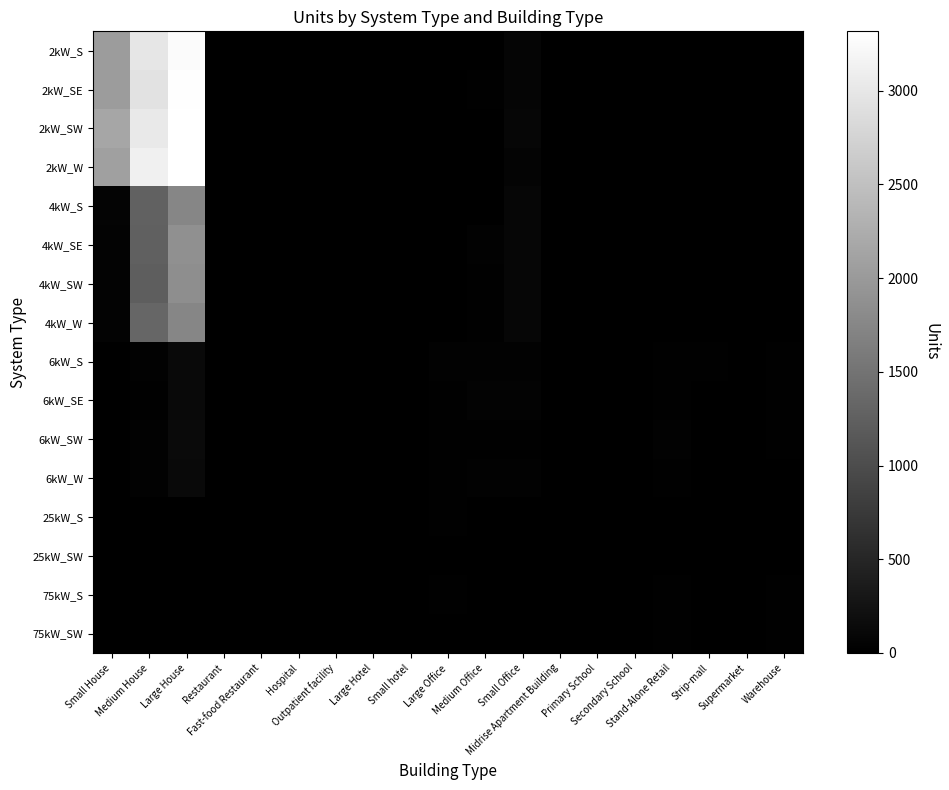

Reading left to right, transcribe all the data shown in this chart.

2kW_S: Small House=2030	Medium House=2986	Large House=3257	Restaurant=5	Fast-food Restaurant=10	Hospital=0	Outpatient facility=2	Large Hotel=0	Small hotel=0	Large Office=0	Medium Office=11	Small Office=75	Midrise Apartment Building=0	Primary School=0	Secondary School=0	Stand-Alone Retail=2	Strip-mall=1	Supermarket=0	Warehouse=0
2kW_SE: Small House=2033	Medium House=2928	Large House=3299	Restaurant=2	Fast-food Restaurant=10	Hospital=0	Outpatient facility=1	Large Hotel=0	Small hotel=0	Large Office=0	Medium Office=13	Small Office=71	Midrise Apartment Building=0	Primary School=0	Secondary School=0	Stand-Alone Retail=1	Strip-mall=0	Supermarket=0	Warehouse=0
2kW_SW: Small House=2156	Medium House=3023	Large House=3316	Restaurant=5	Fast-food Restaurant=10	Hospital=0	Outpatient facility=0	Large Hotel=0	Small hotel=1	Large Office=1	Medium Office=11	Small Office=79	Midrise Apartment Building=0	Primary School=0	Secondary School=0	Stand-Alone Retail=1	Strip-mall=2	Supermarket=0	Warehouse=0
2kW_W: Small House=2076	Medium House=3116	Large House=3308	Restaurant=10	Fast-food Restaurant=6	Hospital=0	Outpatient facility=0	Large Hotel=0	Small hotel=1	Large Office=2	Medium Office=8	Small Office=58	Midrise Apartment Building=0	Primary School=0	Secondary School=0	Stand-Alone Retail=1	Strip-mall=0	Supermarket=0	Warehouse=1
4kW_S: Small House=53	Medium House=1274	Large House=1743	Restaurant=4	Fast-food Restaurant=4	Hospital=0	Outpatient facility=1	Large Hotel=2	Small hotel=0	Large Office=3	Medium Office=11	Small Office=87	Midrise Apartment Building=1	Primary School=0	Secondary School=1	Stand-Alone Retail=2	Strip-mall=0	Supermarket=0	Warehouse=0
4kW_SE: Small House=51	Medium House=1245	Large House=1869	Restaurant=2	Fast-food Restaurant=5	Hospital=0	Outpatient facility=1	Large Hotel=0	Small hotel=3	Large Office=5	Medium Office=29	Small Office=81	Midrise Apartment Building=3	Primary School=0	Secondary School=1	Stand-Alone Retail=1	Strip-mall=1	Supermarket=1	Warehouse=4
4kW_SW: Small House=51	Medium House=1221	Large House=1844	Restaurant=6	Fast-food Restaurant=6	Hospital=0	Outpatient facility=2	Large Hotel=0	Small hotel=0	Large Office=5	Medium Office=20	Small Office=85	Midrise Apartment Building=2	Primary School=0	Secondary School=1	Stand-Alone Retail=7	Strip-mall=2	Supermarket=0	Warehouse=3
4kW_W: Small House=41	Medium House=1323	Large House=1745	Restaurant=6	Fast-food Restaurant=6	Hospital=0	Outpatient facility=2	Large Hotel=0	Small hotel=0	Large Office=6	Medium Office=19	Small Office=81	Midrise Apartment Building=0	Primary School=0	Secondary School=0	Stand-Alone Retail=2	Strip-mall=2	Supermarket=0	Warehouse=3
6kW_S: Small House=0	Medium House=31	Large House=121	Restaurant=6	Fast-food Restaurant=1	Hospital=1	Outpatient facility=3	Large Hotel=1	Small hotel=1	Large Office=27	Medium Office=27	Small Office=33	Midrise Apartment Building=8	Primary School=3	Secondary School=0	Stand-Alone Retail=16	Strip-mall=13	Supermarket=5	Warehouse=13
6kW_SE: Small House=0	Medium House=25	Large House=121	Restaurant=5	Fast-food Restaurant=0	Hospital=0	Outpatient facility=6	Large Hotel=0	Small hotel=1	Large Office=15	Medium Office=41	Small Office=43	Midrise Apartment Building=7	Primary School=1	Secondary School=5	Stand-Alone Retail=21	Strip-mall=5	Supermarket=1	Warehouse=24
6kW_SW: Small House=0	Medium House=36	Large House=133	Restaurant=2	Fast-food Restaurant=0	Hospital=1	Outpatient facility=6	Large Hotel=0	Small hotel=1	Large Office=17	Medium Office=23	Small Office=22	Midrise Apartment Building=6	Primary School=4	Secondary School=3	Stand-Alone Retail=26	Strip-mall=1	Supermarket=1	Warehouse=14
6kW_W: Small House=0	Medium House=30	Large House=117	Restaurant=2	Fast-food Restaurant=1	Hospital=2	Outpatient facility=4	Large Hotel=1	Small hotel=0	Large Office=21	Medium Office=26	Small Office=29	Midrise Apartment Building=6	Primary School=4	Secondary School=4	Stand-Alone Retail=19	Strip-mall=3	Supermarket=1	Warehouse=9
25kW_S: Small House=0	Medium House=0	Large House=0	Restaurant=0	Fast-food Restaurant=0	Hospital=1	Outpatient facility=1	Large Hotel=0	Small hotel=0	Large Office=13	Medium Office=4	Small Office=0	Midrise Apartment Building=2	Primary School=1	Secondary School=6	Stand-Alone Retail=5	Strip-mall=2	Supermarket=0	Warehouse=11
25kW_SW: Small House=0	Medium House=0	Large House=0	Restaurant=0	Fast-food Restaurant=0	Hospital=0	Outpatient facility=1	Large Hotel=0	Small hotel=0	Large Office=10	Medium Office=4	Small Office=0	Midrise Apartment Building=0	Primary School=1	Secondary School=2	Stand-Alone Retail=6	Strip-mall=2	Supermarket=2	Warehouse=8
75kW_S: Small House=0	Medium House=0	Large House=0	Restaurant=0	Fast-food Restaurant=0	Hospital=0	Outpatient facility=0	Large Hotel=0	Small hotel=0	Large Office=13	Medium Office=2	Small Office=0	Midrise Apartment Building=0	Primary School=3	Secondary School=6	Stand-Alone Retail=14	Strip-mall=4	Supermarket=6	Warehouse=24
75kW_SW: Small House=0	Medium House=0	Large House=0	Restaurant=0	Fast-food Restaurant=0	Hospital=1	Outpatient facility=4	Large Hotel=0	Small hotel=0	Large Office=10	Medium Office=8	Small Office=0	Midrise Apartment Building=0	Primary School=3	Secondary School=10	Stand-Alone Retail=18	Strip-mall=9	Supermarket=5	Warehouse=14